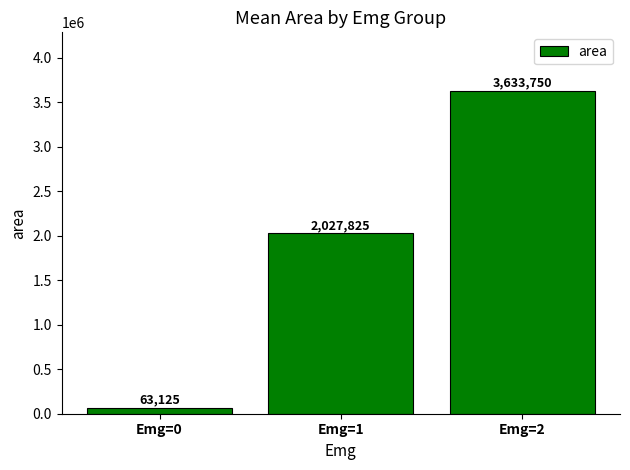

Read the value at Emg=2.

3633750